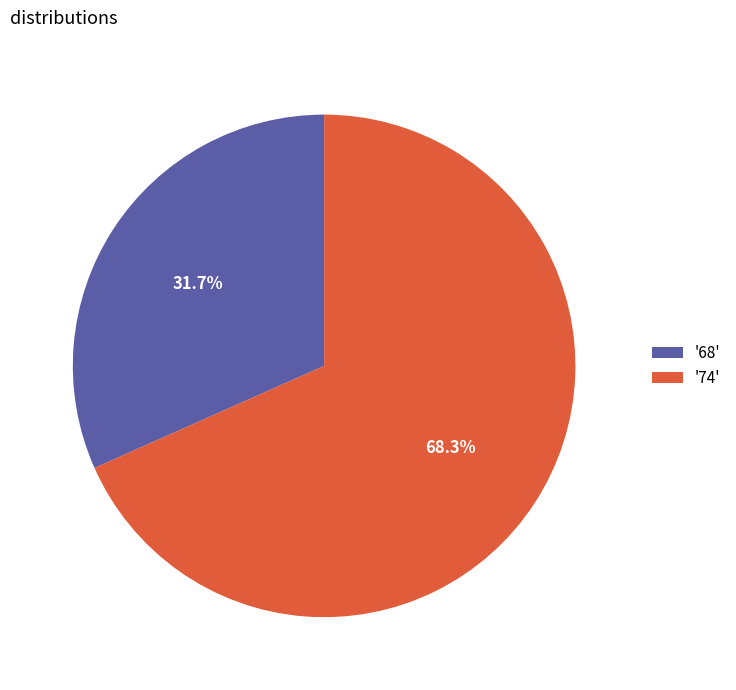

Rank the categories by value from lowest to highest.

'68', '74'